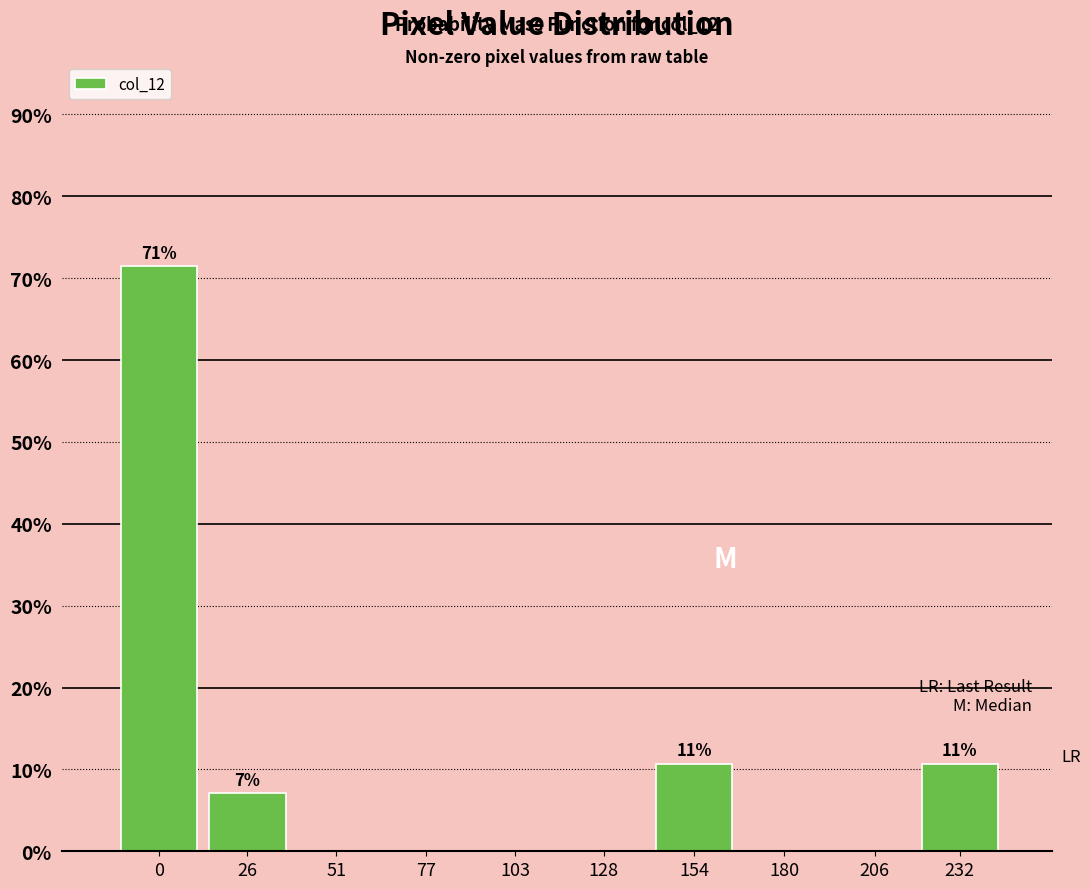

Reading left to right, extract all data points from this chart.

0=71.4	26=7.1	51=0.0	77=0.0	103=0.0	128=0.0	154=10.7	180=0.0	206=0.0	232=10.7